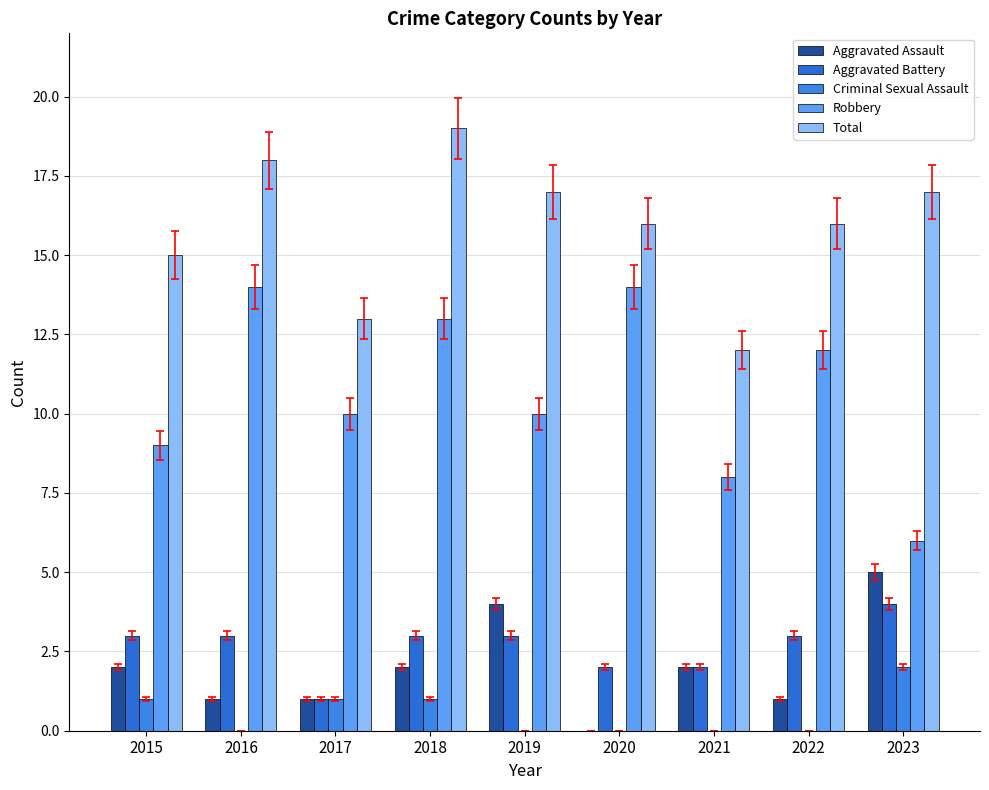

What is the sum of the Aggravated Battery values at 2015 and 2016?

6